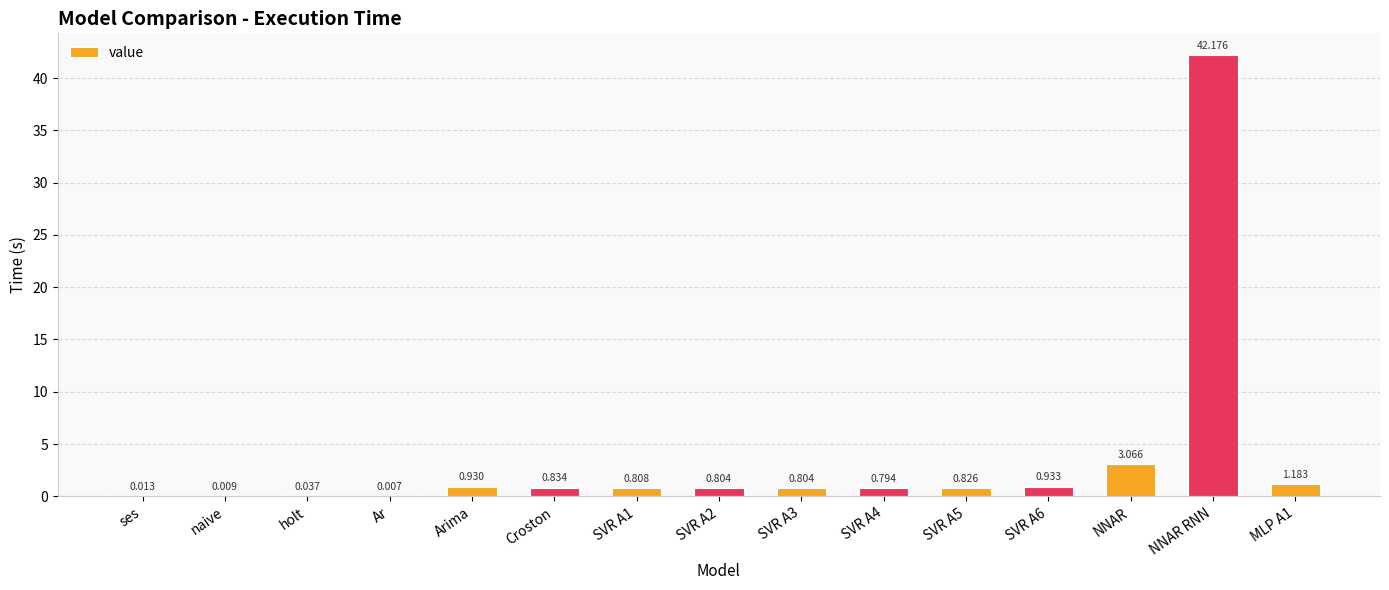

How many data points does each series have?

15